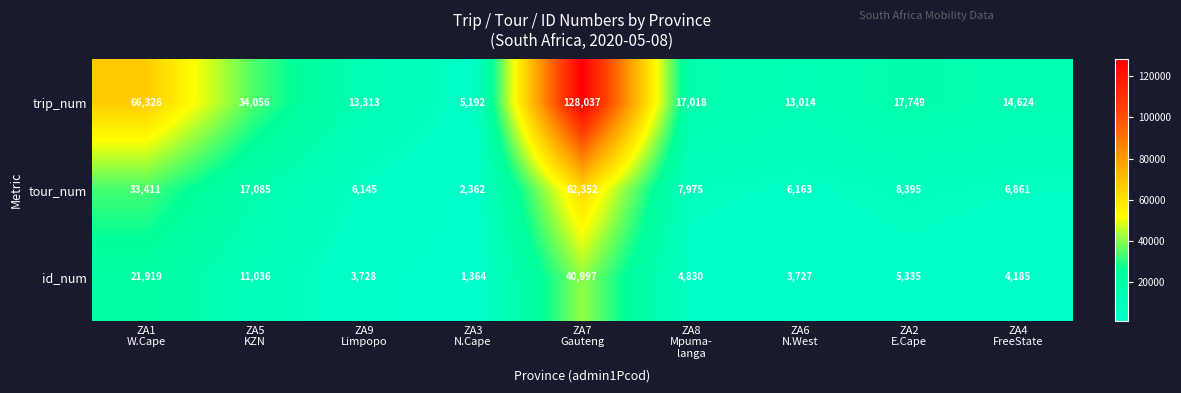

Which series has the largest range (max minus min)?

trip_num